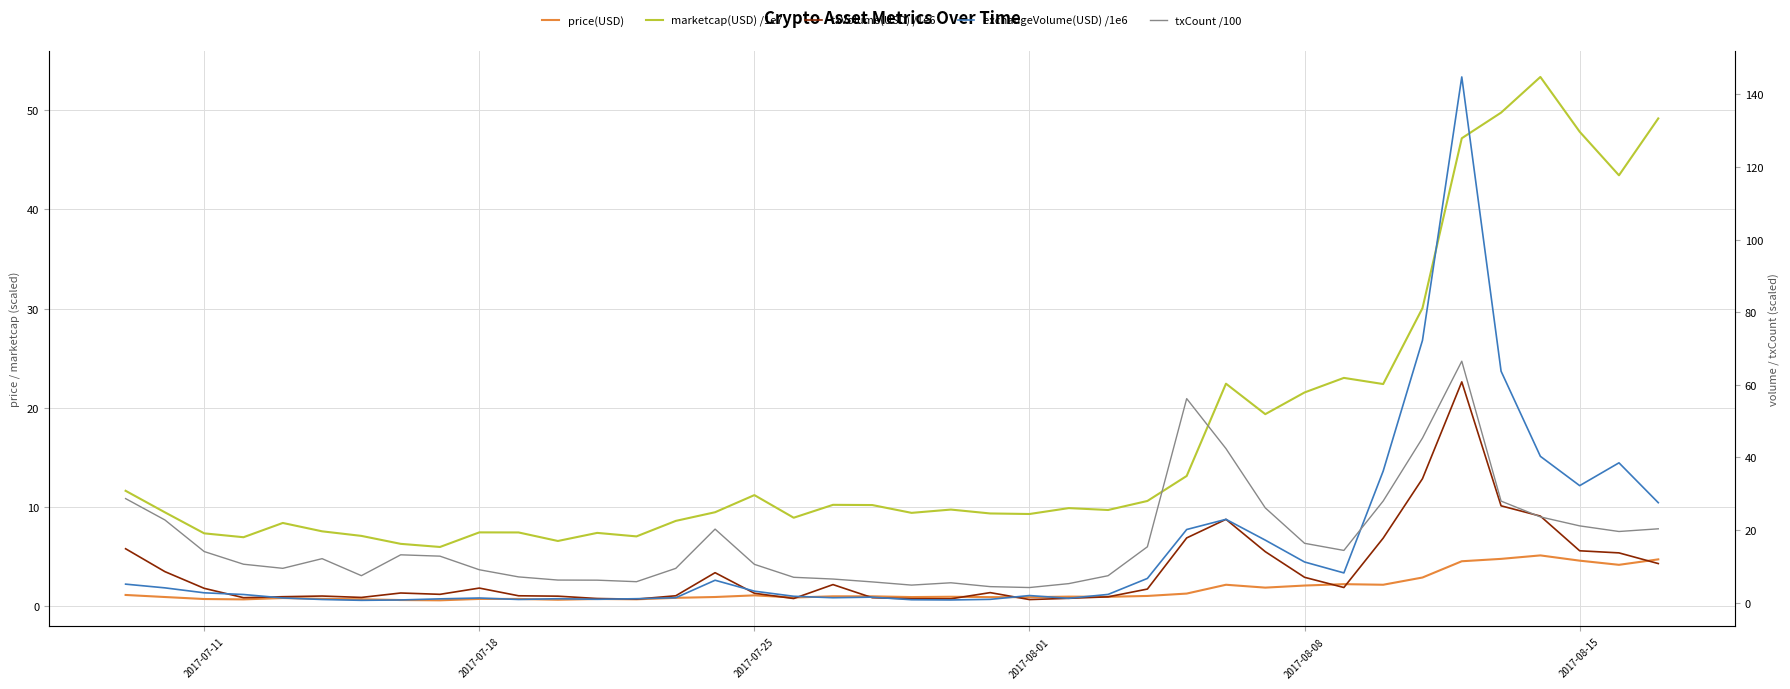

Which series has the largest total across all categories?

txCount /100